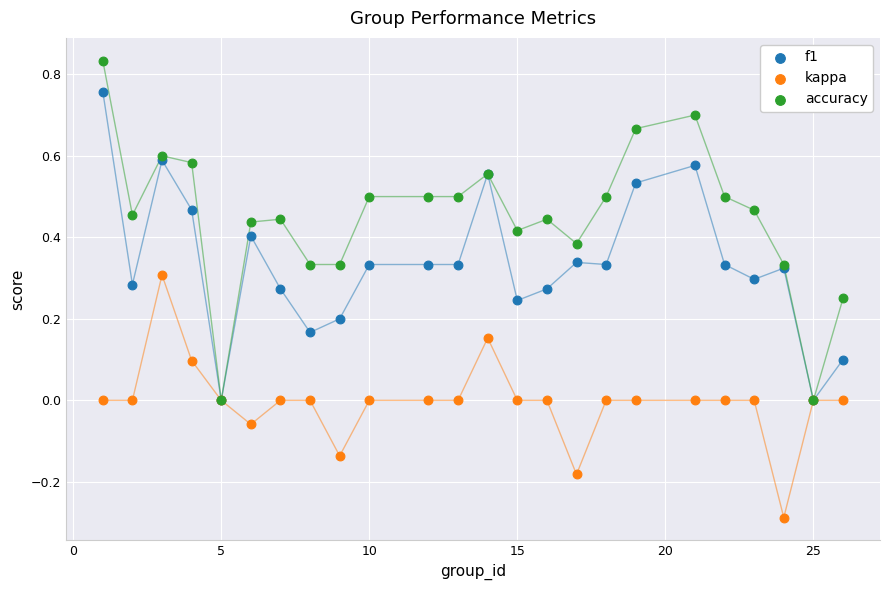

Which series has the widest spread of Y values?

accuracy